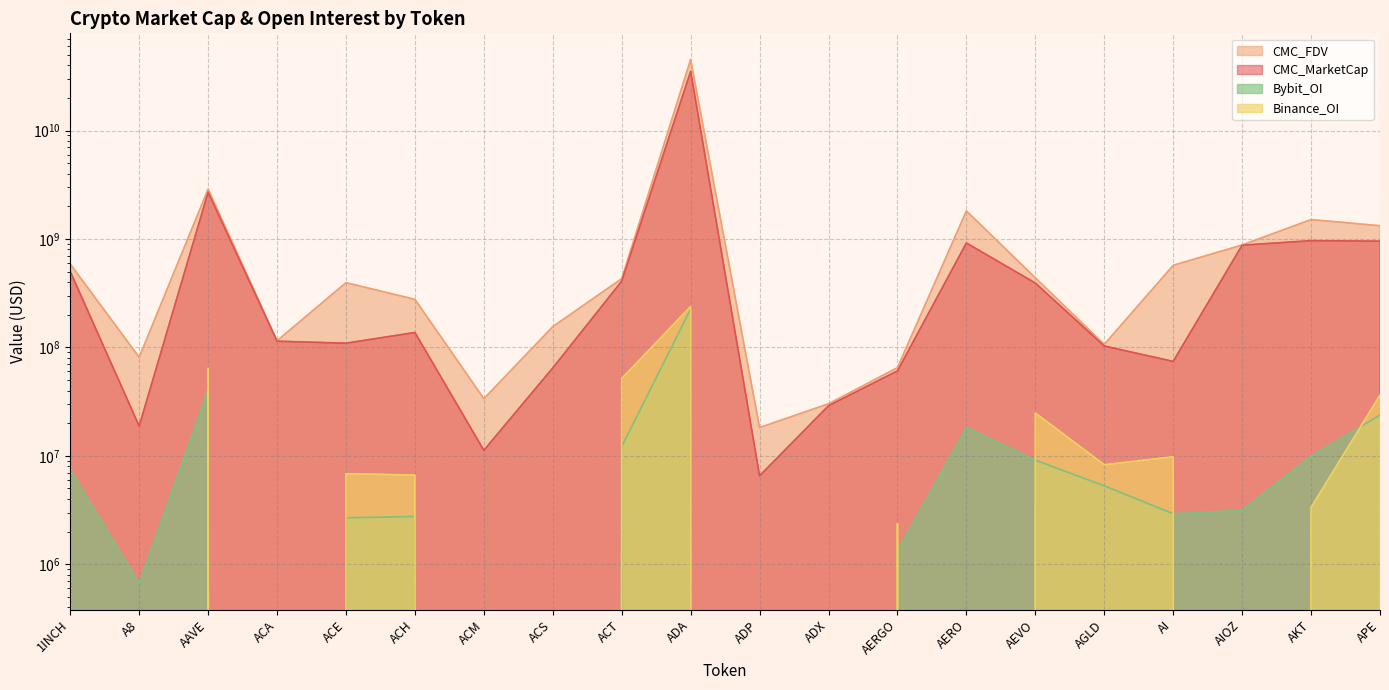

How many interior local peaks does the Bybit_OI series have?

4